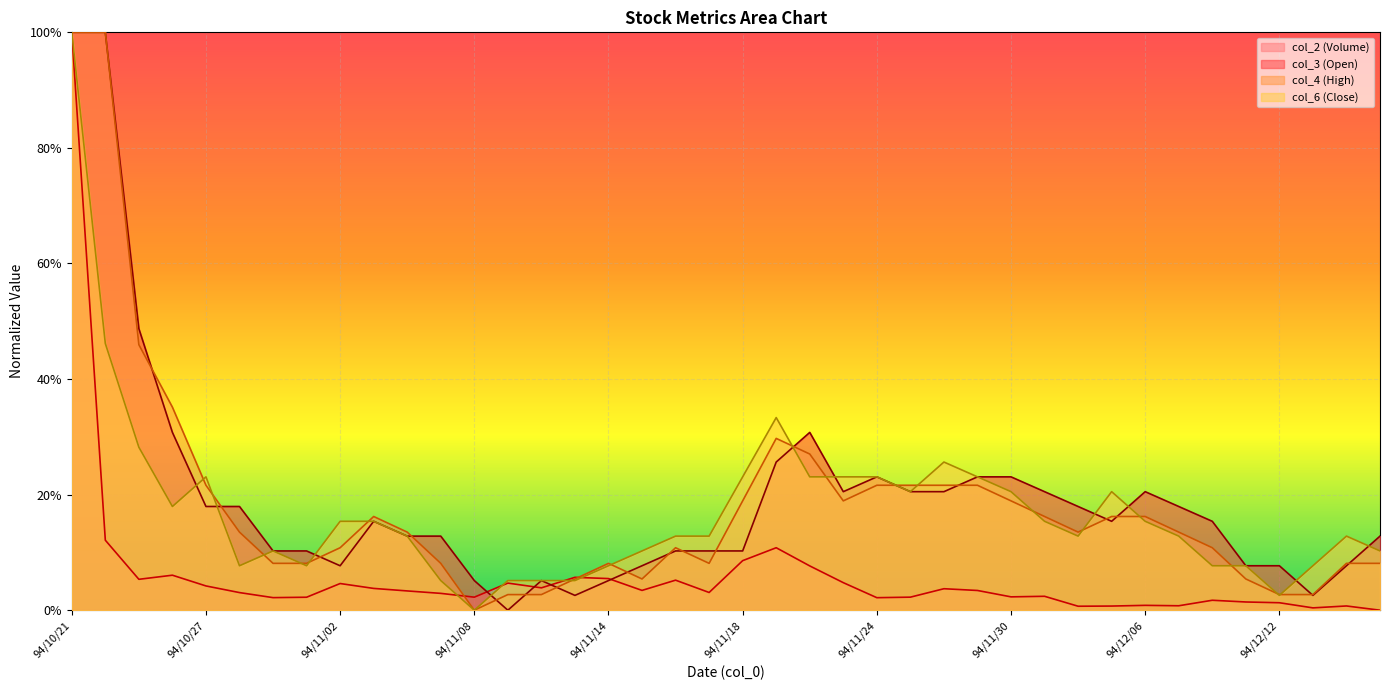

What is the difference between the second highest and minimum values in the col_2 series?

0.1